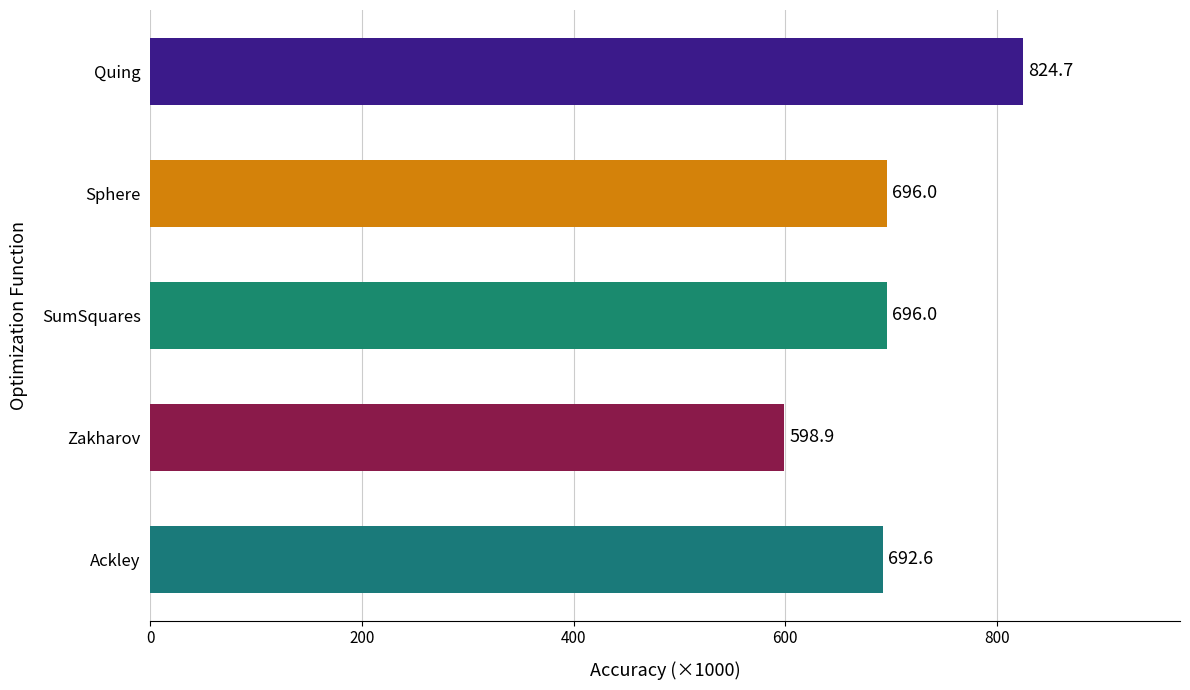

Is it true that the value at SumSquares is 696.0?

True